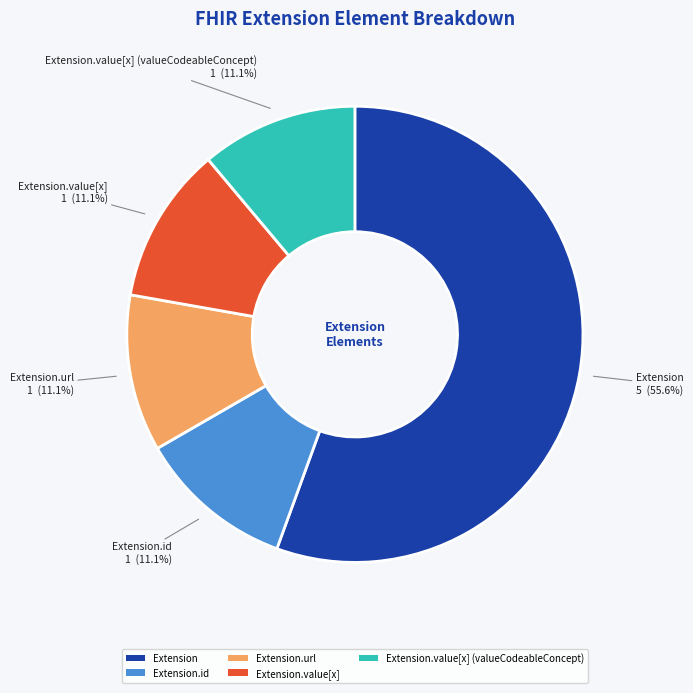

To the nearest percent, what is the average slice percentage?

20%